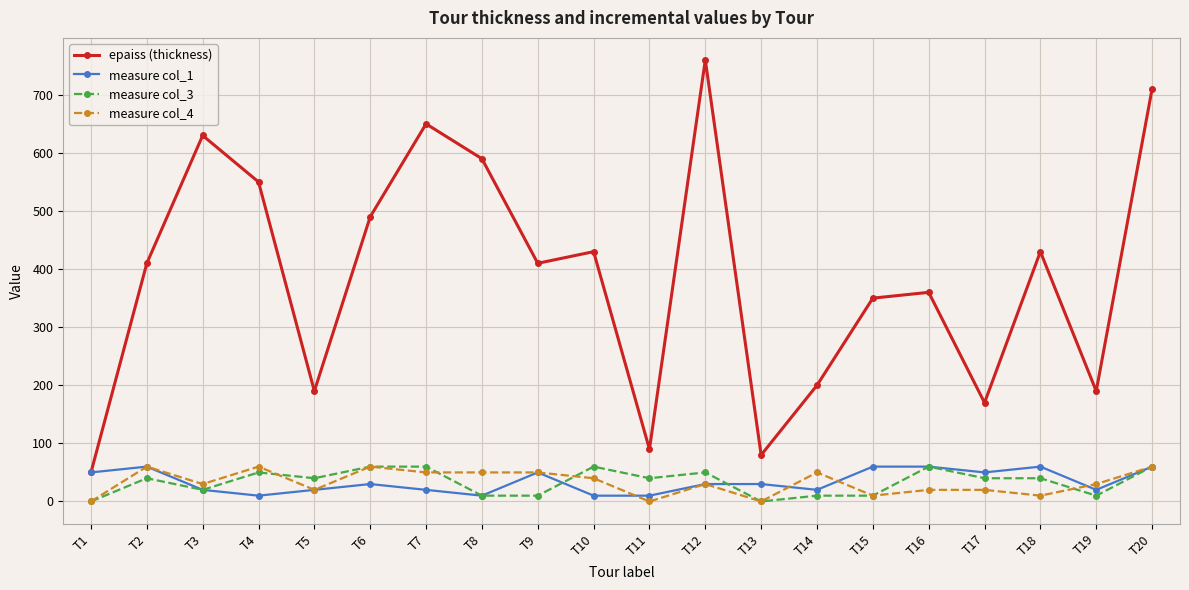

Does the chart display data point markers on the line(s)?

Yes